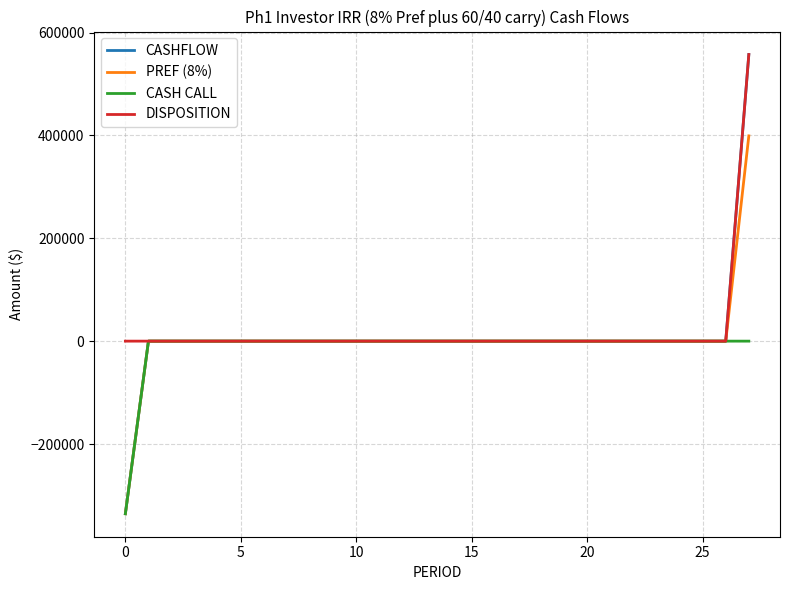

What is the smallest value displayed?

-335625.0